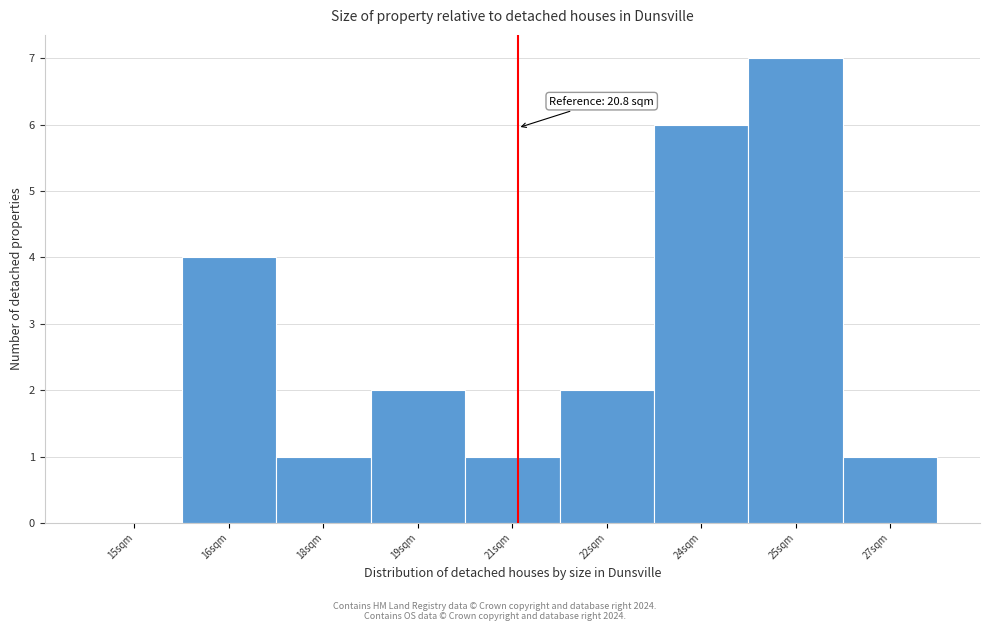

Reading left to right, what are all the values shown in this chart?

15sqm=0	16sqm=4	18sqm=1	19sqm=2	21sqm=1	22sqm=2	24sqm=6	25sqm=7	27sqm=1